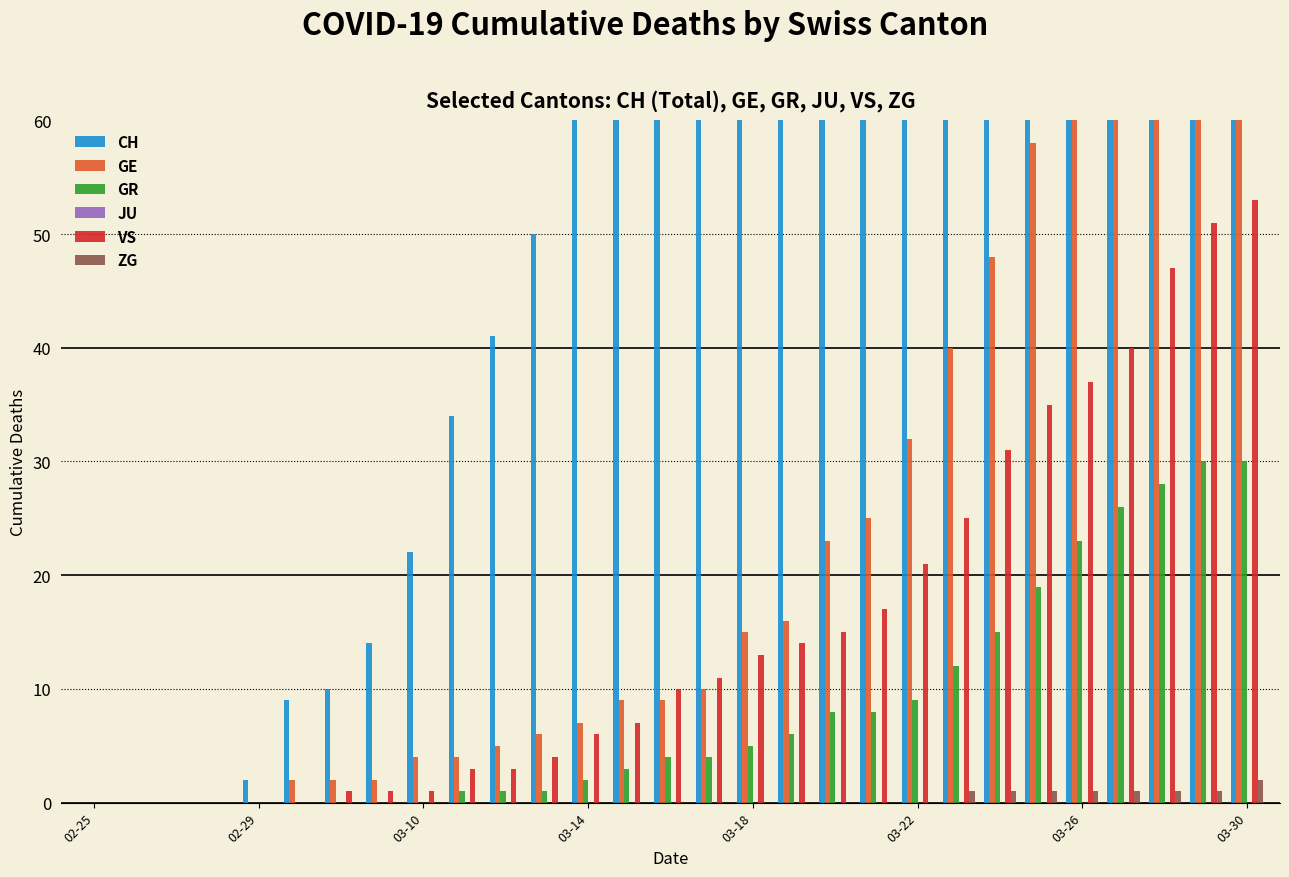

How many bars are there in total?

174